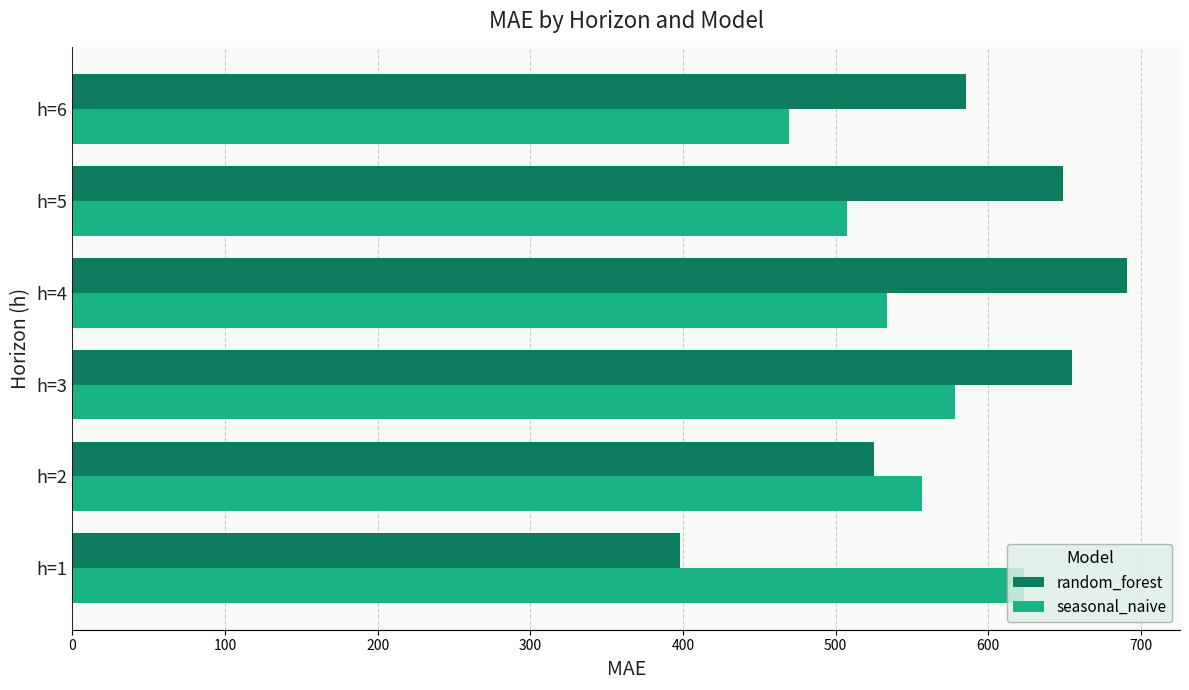

At which label is random_forest closest to 544?

h=2